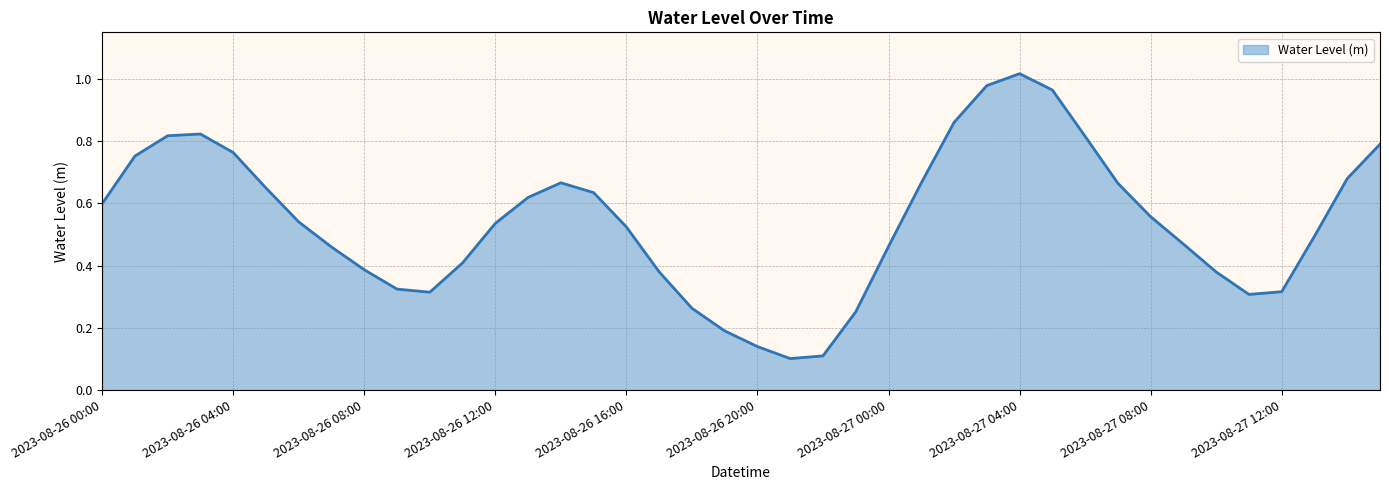

Is this an area chart (filled region under the line)?

Yes